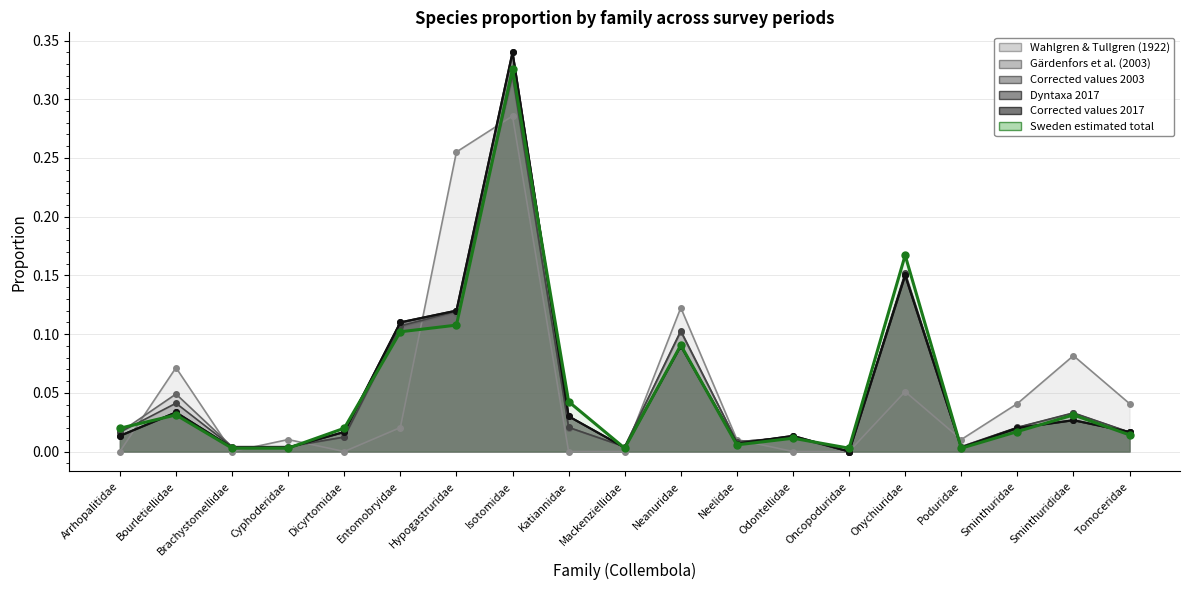

At which label is Corrected values 2003 closest to 0?

Oncopoduridae